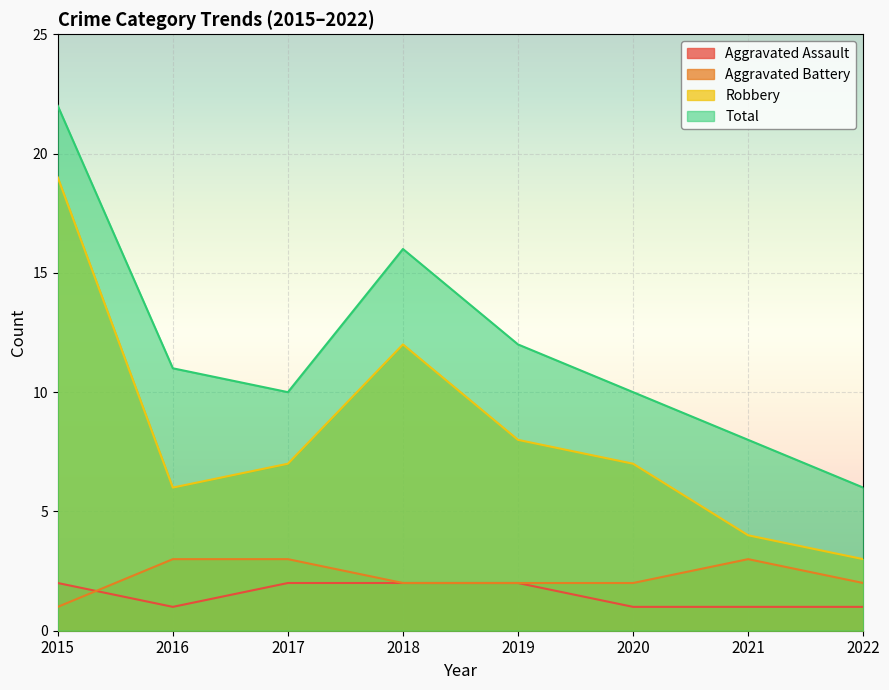

True or false: Total has more than 2 interior local peaks.

False